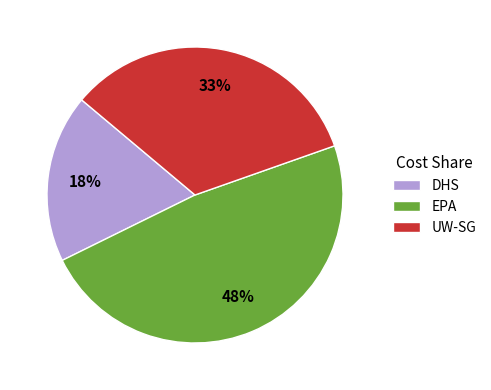

Is there a majority slice in this chart?

No